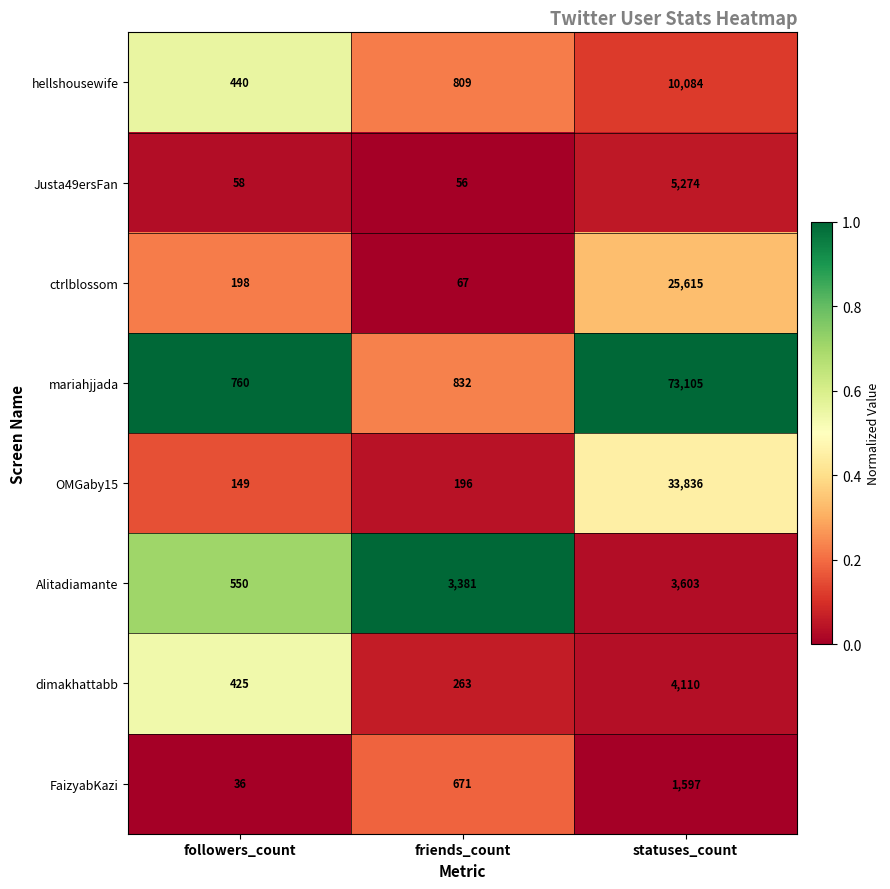

What is the difference between the highest and lowest values at statuses_count?

71508